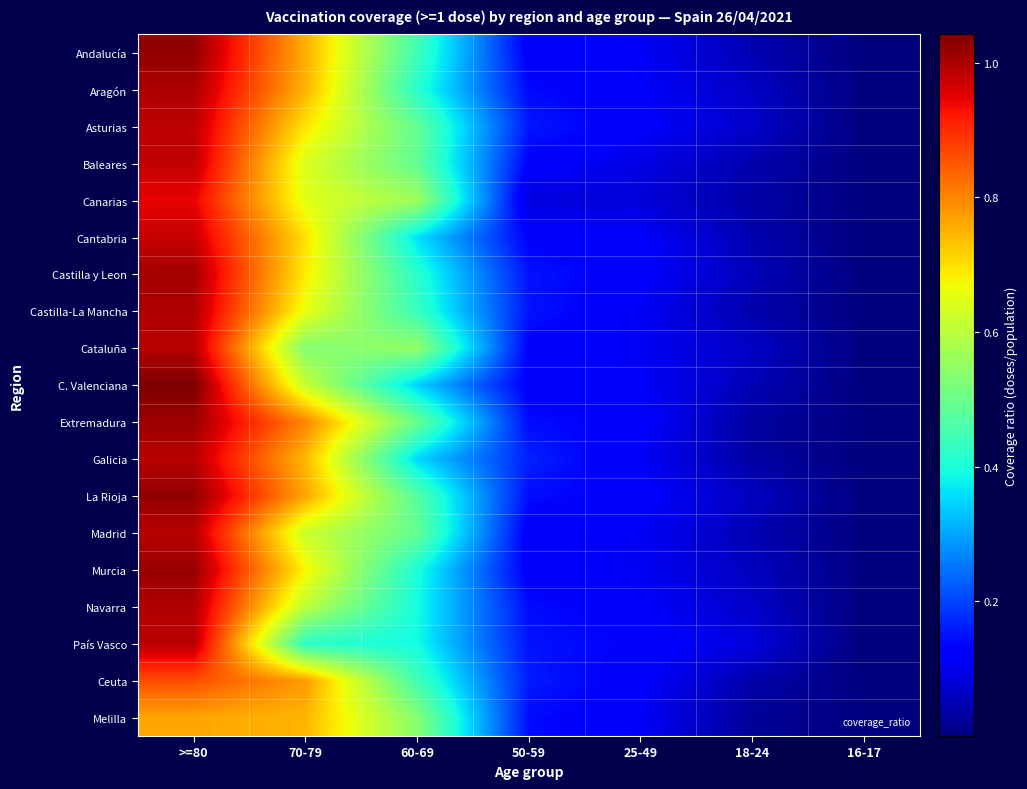

At which category does the chart reach its peak across all series?

>=80